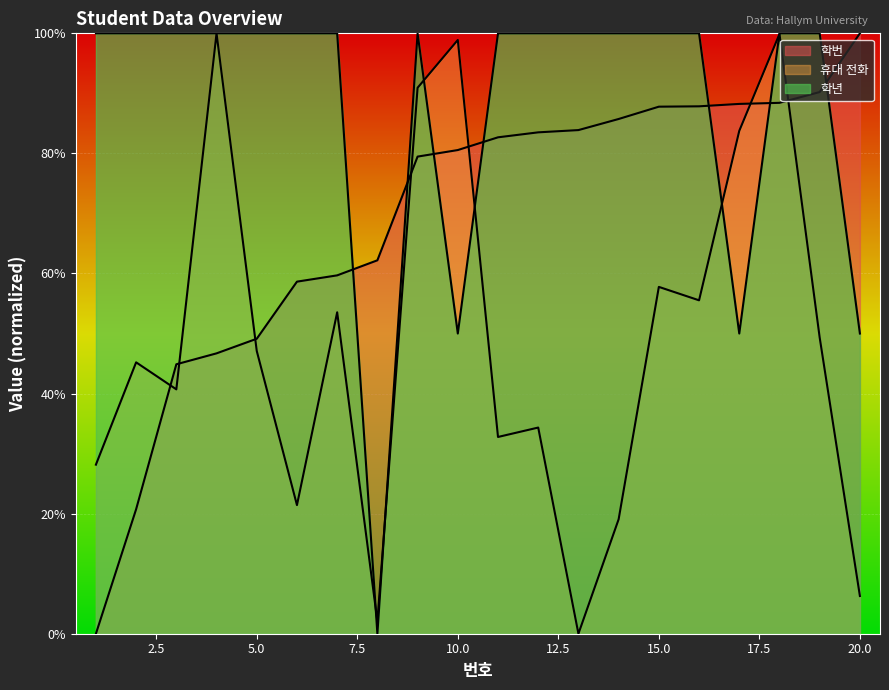

How many values in the 휴대 전화 series exceed 47?

10